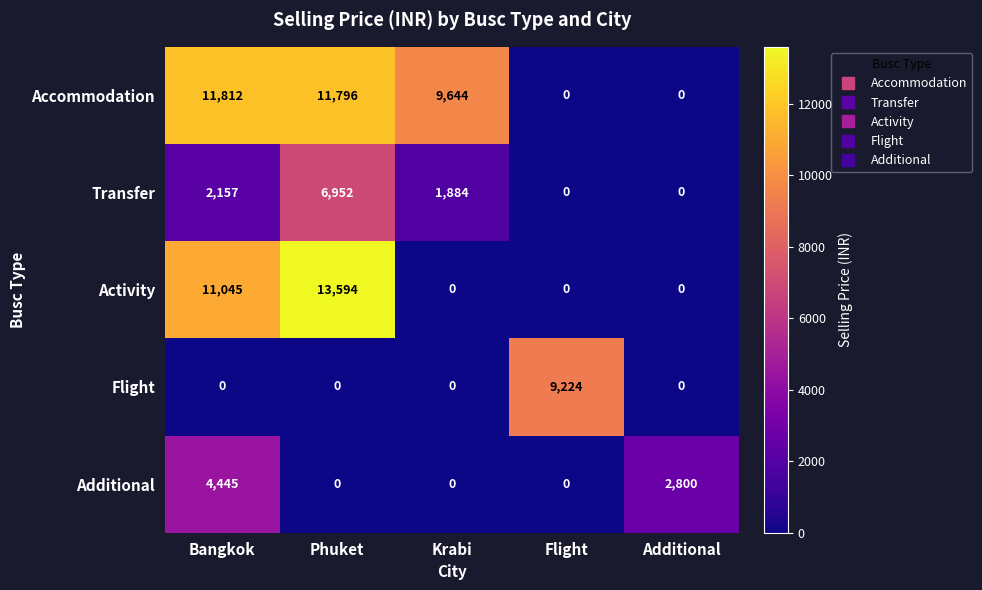

Reading right to left, extract all data points from this chart.

Accommodation: 0	0	9644	11796	11812
Transfer: 0	0	1884	6952	2157
Activity: 0	0	0	13594	11045
Flight: 0	9224	0	0	0
Additional: 2800	0	0	0	4445